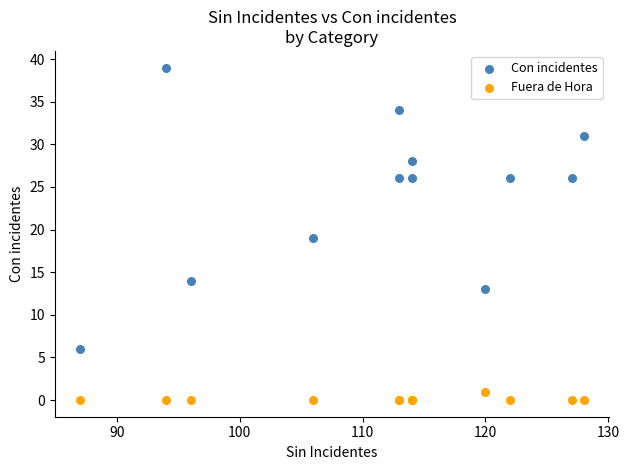

What are all the series names shown in the legend?

Con incidentes, Fuera de Hora